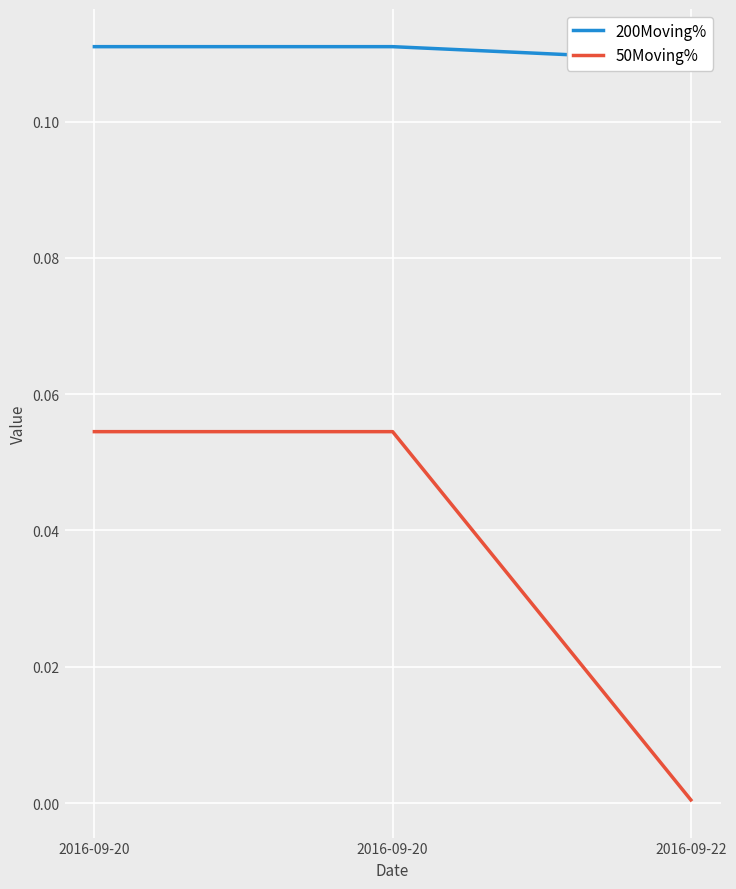

Which label corresponds to the largest value in the chart?

2016-09-20